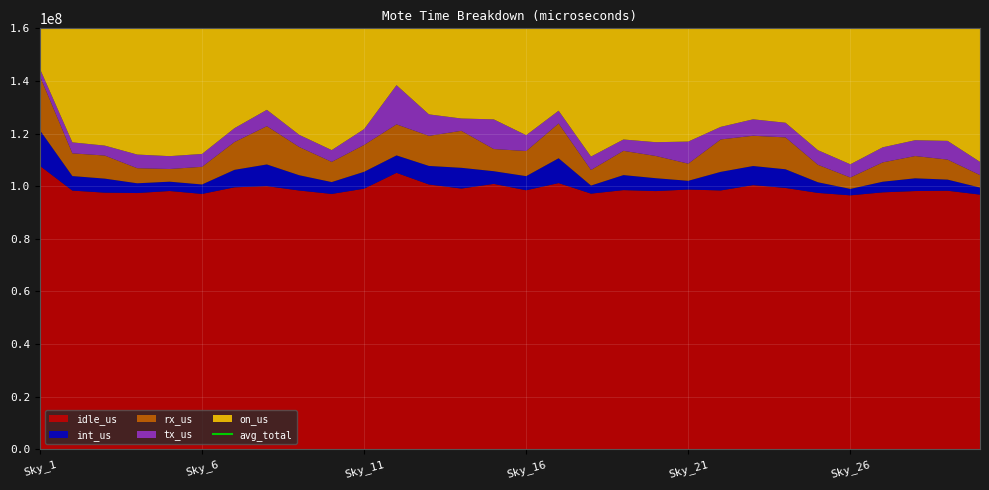

Reading left to right, transcribe all the data shown in this chart.

idle_us: 107717659	98322597	97537439	97395128	98166994	97059775	99566187	100016483	98352370	97050709	99049143	105074170	100647998	99091392	100869244	98445578	101177446	97169553	98506099	98135514	98733212	98374581	100406194	99327184	97441393	96516272	97657026	98151321	98275904	96792537
int_us: 13526652	5521425	5342876	3708835	3546347	3591420	6645033	8248741	5806830	4516179	6425035	6626130	7052254	7894869	4827414	5373468	9439827	3069712	5715020	4900002	3315083	7074252	7264763	7103180	4053823	2455847	4044880	4847594	4230016	2686621
rx_us: 20528440	8637197	8765929	5734504	4812059	6711823	10572801	14546177	10728352	7677041	10205535	11800071	11421718	14064287	8425439	9538863	13207243	5929492	9211664	8442938	6514134	12312466	11496310	12114774	6637069	4335034	7347835	8456318	7600110	4747594
tx_us: 2810468	4175347	3779122	5184940	4888729	4891203	5268896	6218679	4619944	4471429	6027656	14901528	8172725	4673470	11273837	6028942	4861310	5091911	4318524	5241171	8398493	4778564	6256294	5570075	5557583	5013021	5729578	6023652	7122819	5021920
on_us: 144583219	116656566	115425366	112023407	111414129	112254221	122052917	129030080	119507496	113715358	121707369	138401899	127294695	125724018	125395934	119386851	128685826	111260668	117751307	116719625	116960922	122539863	125423561	124115213	113689868	108320174	114779319	117478885	117228849	109248672